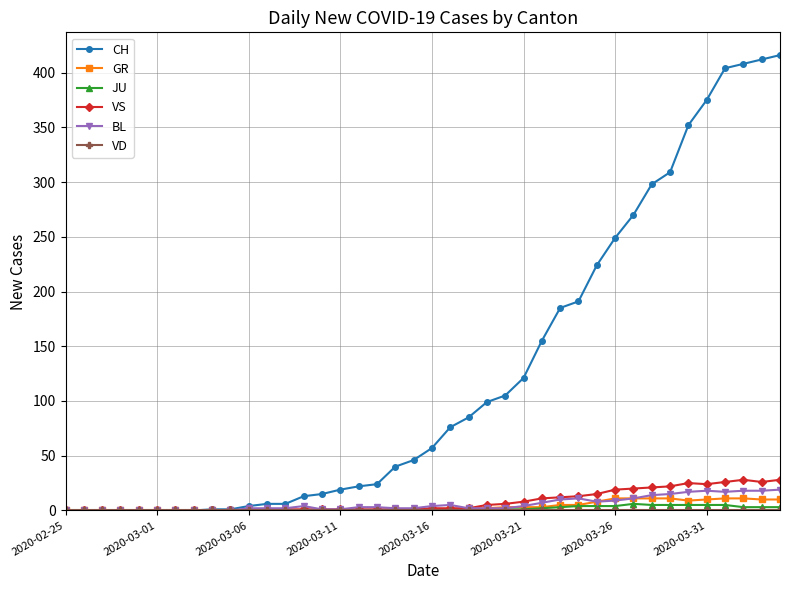

What is the highest value of the VS series?

28